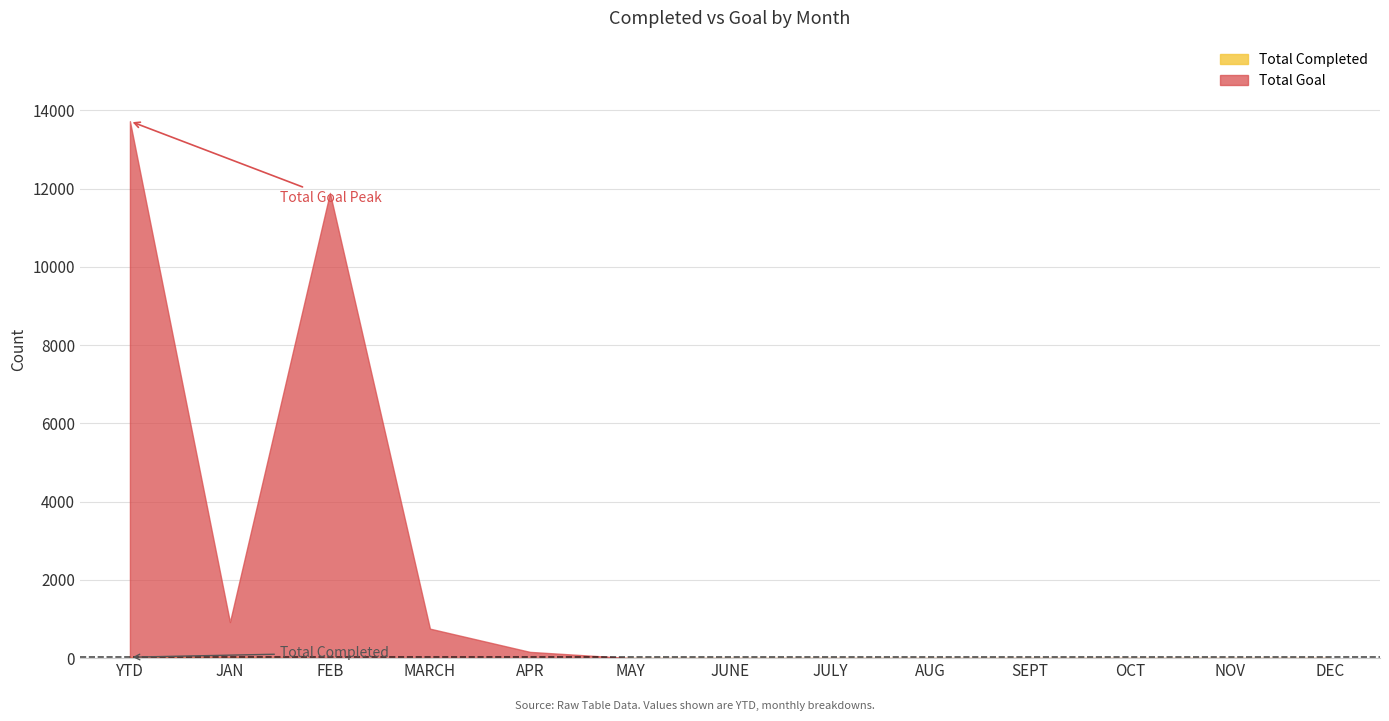

At which label does Total Goal reach its minimum?

MAY